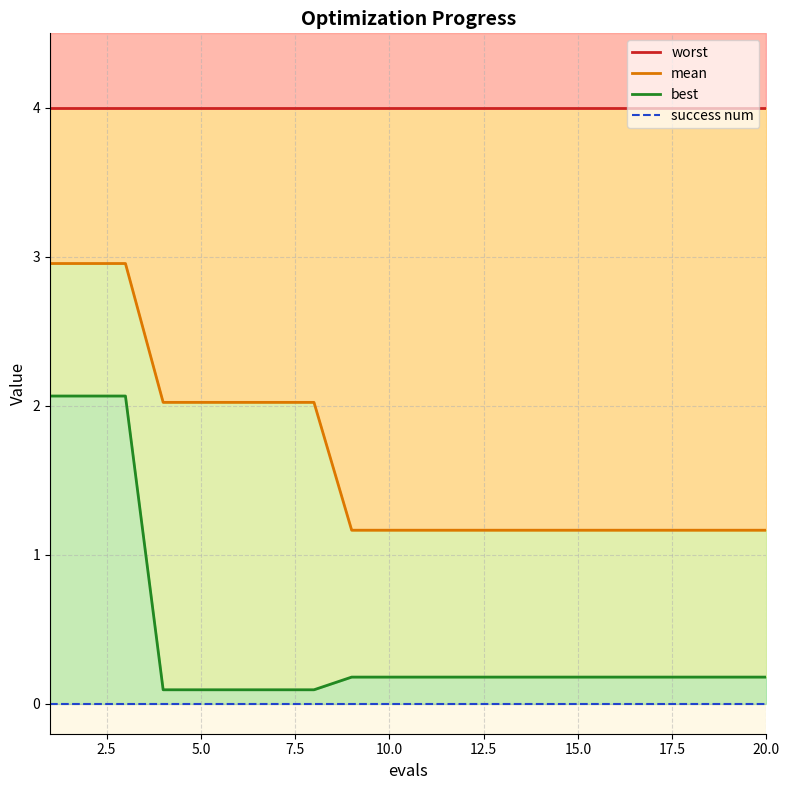

Rank the series by their maximum value, from highest to lowest.

worst, mean, best, success num